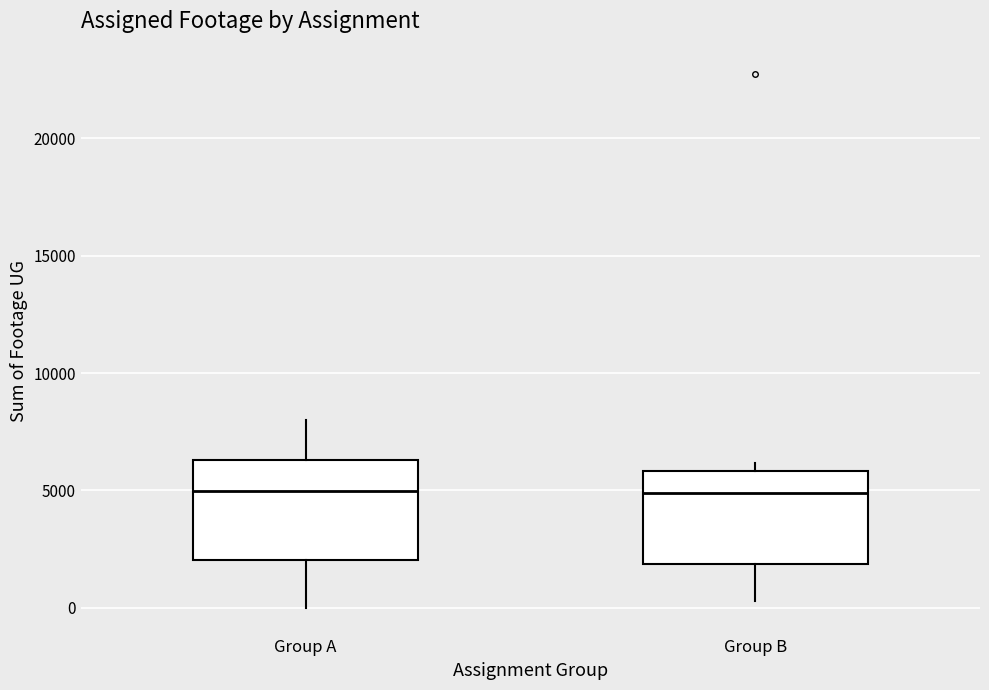

Where is the lower edge of the box for Group A on the y-axis? The values are not printed on the chart, so give them approximately, as read against the axis.

2000